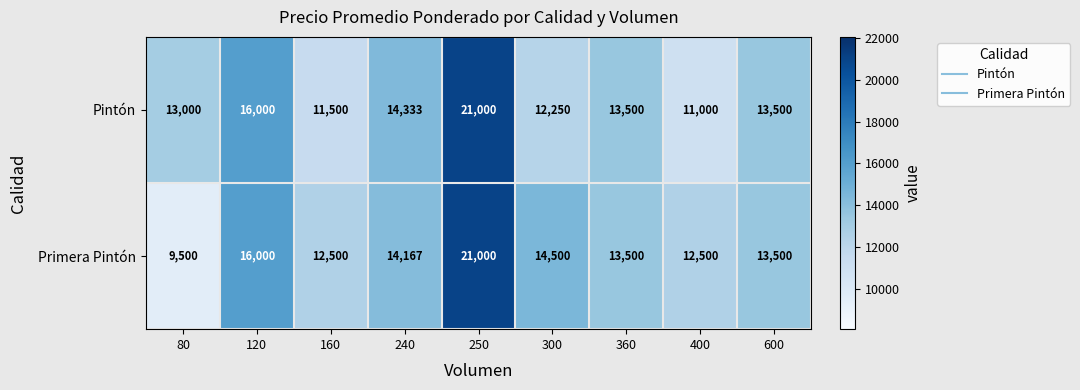

What is the minimum value for Primera Pintón?

9500